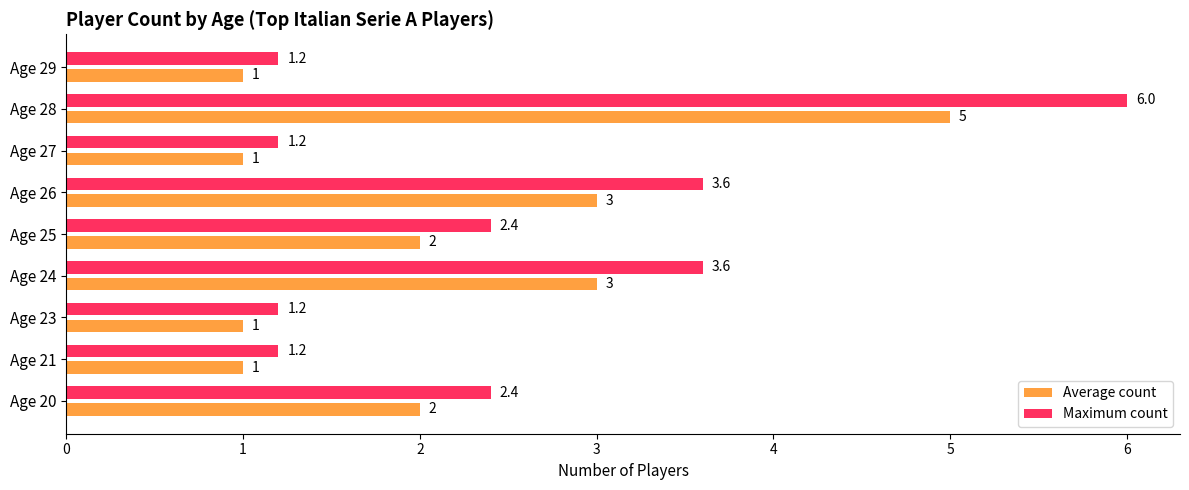

What is the maximum value for Average count?

5.0